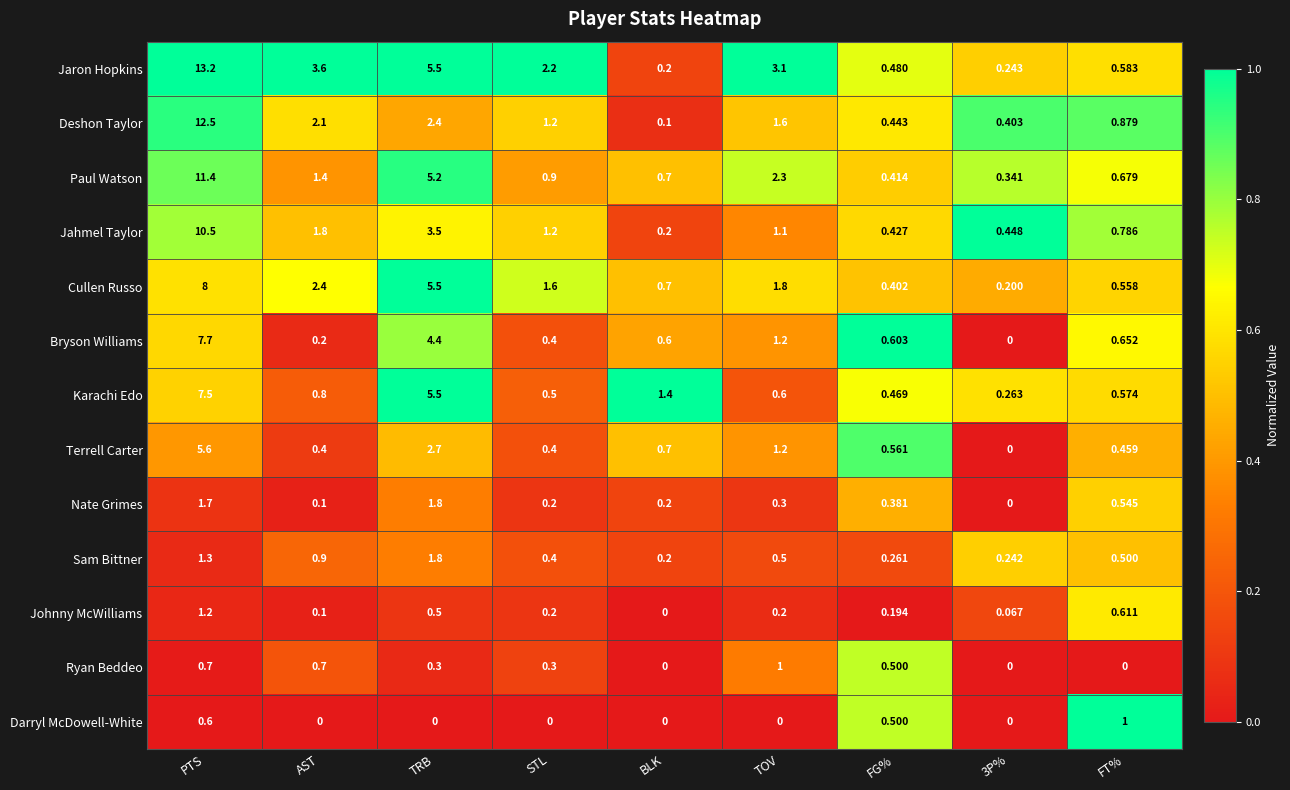

At which category is the sum across all series the highest?

PTS